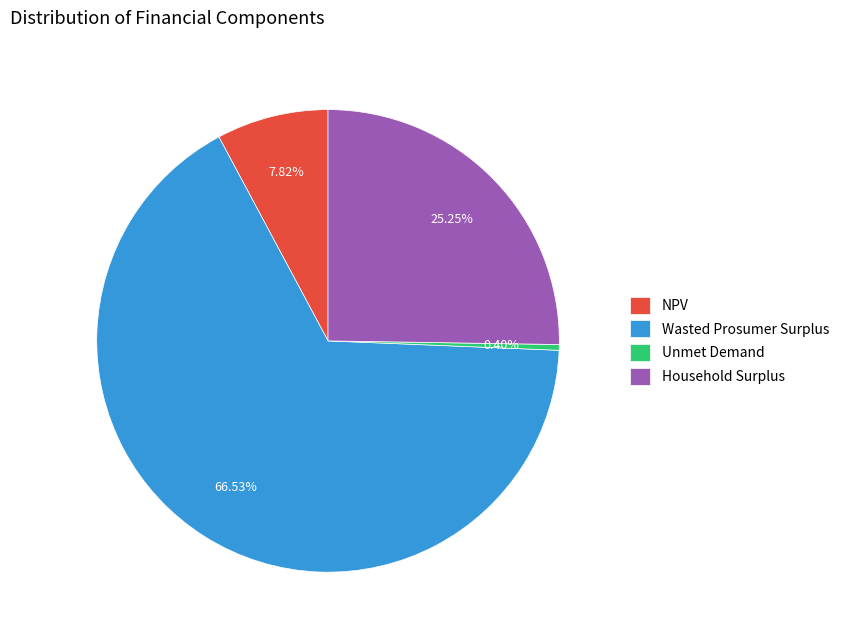

To the nearest percent, what is the difference between the Wasted Prosumer Surplus and NPV slice percentages?

59%